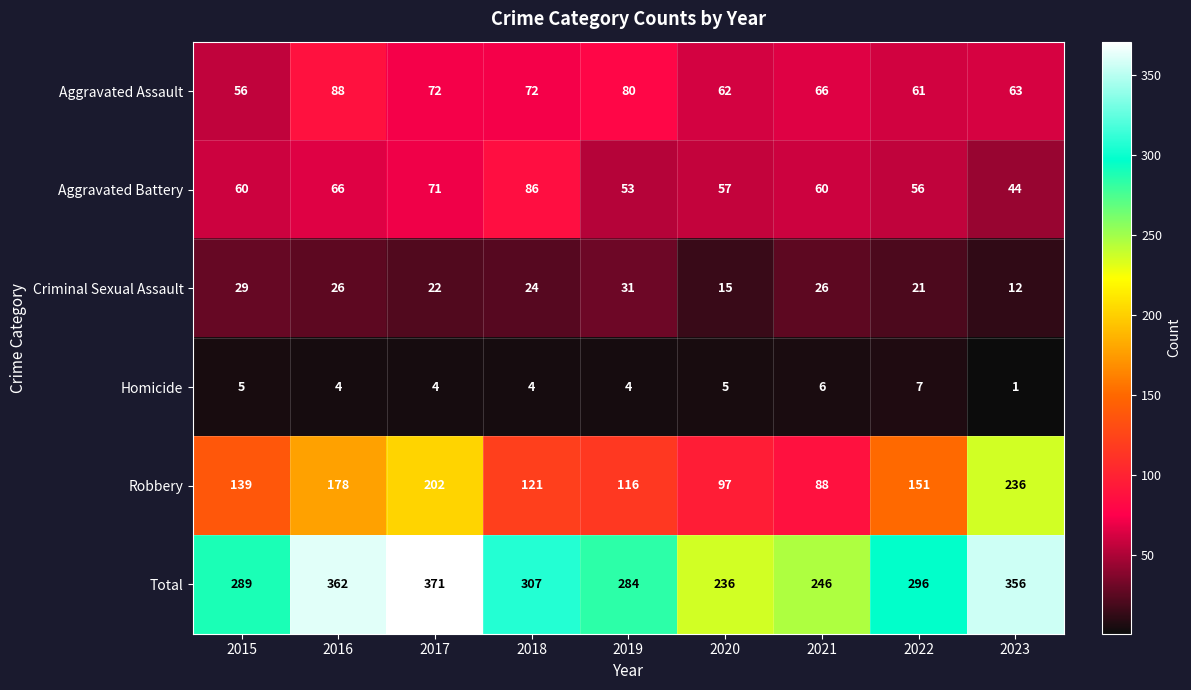

How many categories are shown in the chart?

9